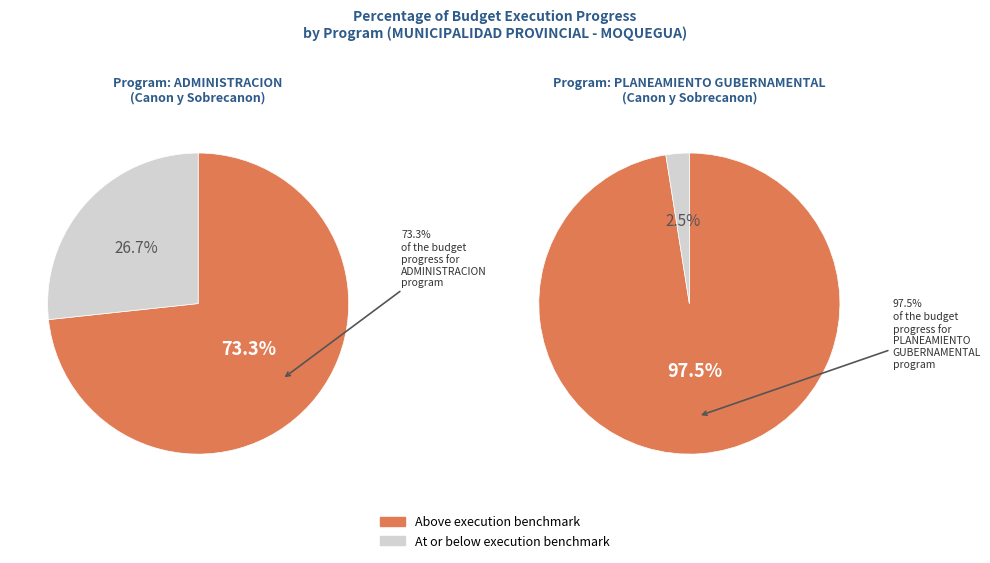

What is the largest slice in the pie chart?

006: PLANEAMIENTO GUBERNAMENTAL